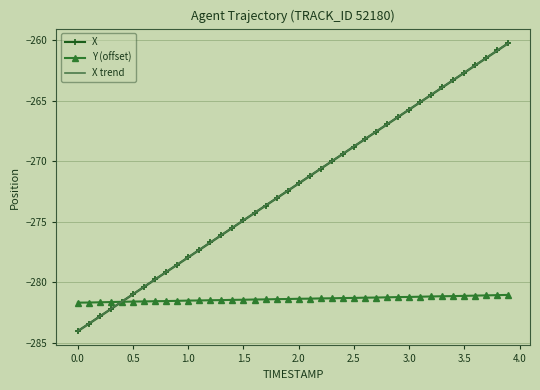

The Y (offset) series shows -281.2 at 3.0. True or false?

True